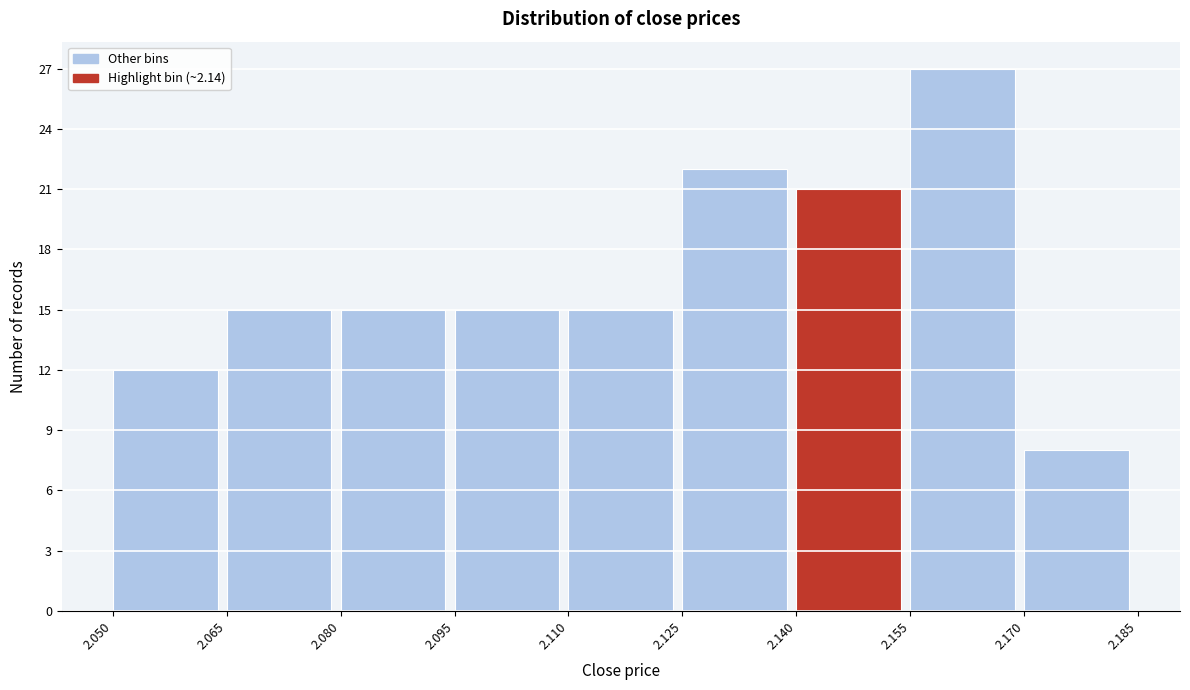

Reading left to right, list every bar in this chart as the range it spans on the x-axis followed by its height. The values are not printed on the chart, so give them approximately, as read against the axis.

2.050 to 2.065: 12
2.065 to 2.080: 15
2.080 to 2.095: 15
2.095 to 2.110: 15
2.110 to 2.125: 15
2.125 to 2.140: 22
2.140 to 2.155: 21
2.155 to 2.170: 27
2.170 to 2.185: 8